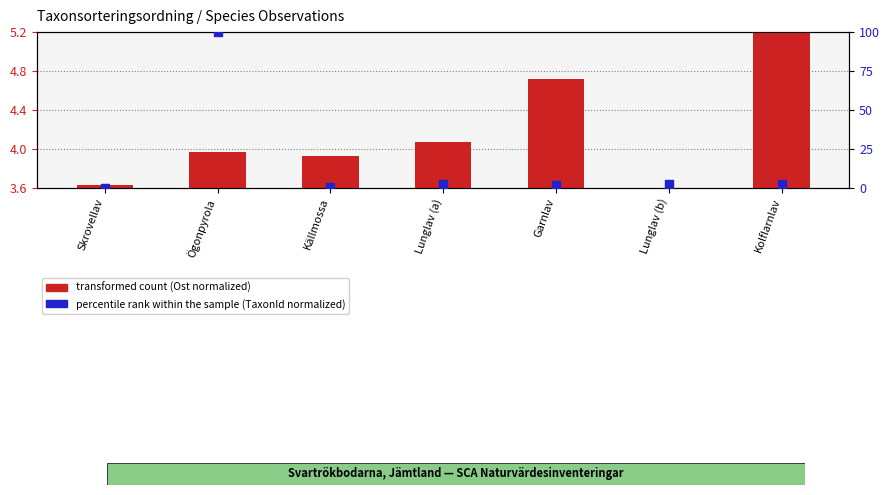

What is the total value across all series at Lunglav (b)?

2.0